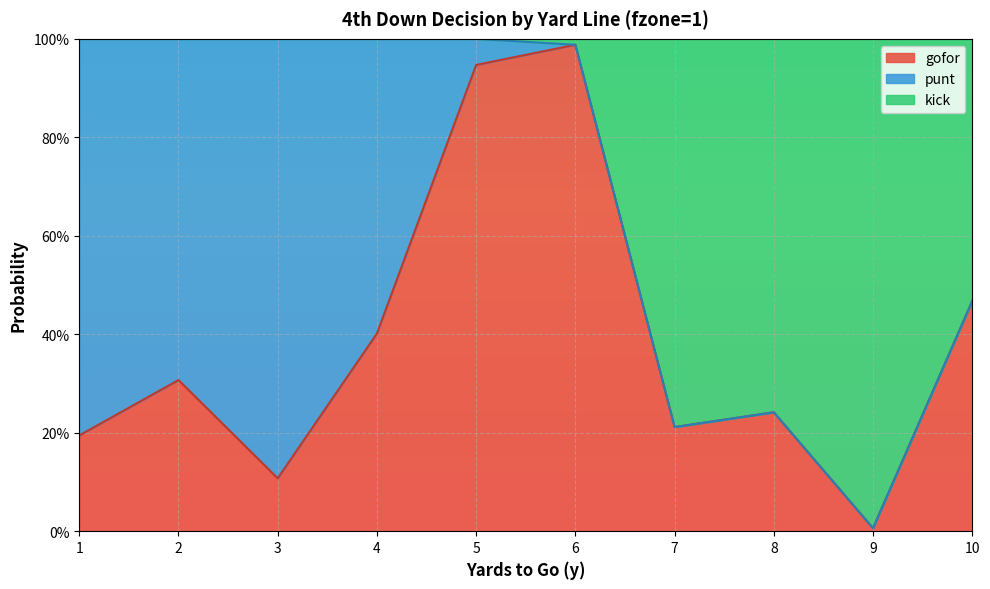

What is the difference between the maximum and minimum values in the gofor series?

1.0